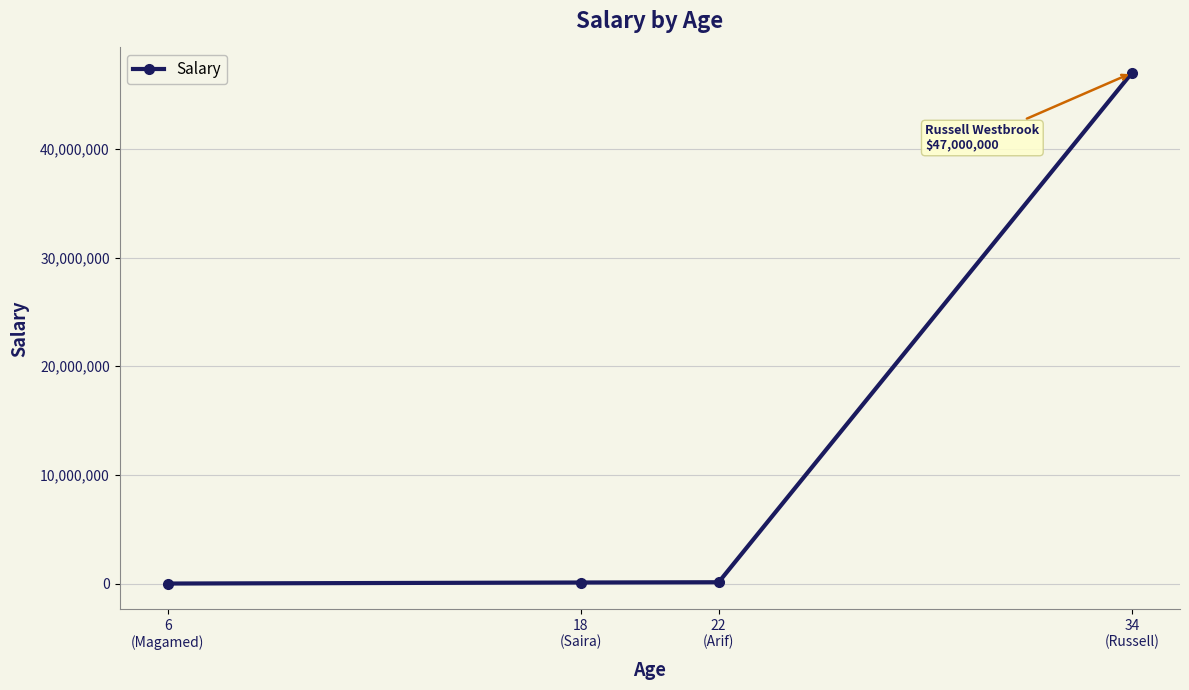

What is the maximum value shown in the chart?

47000000